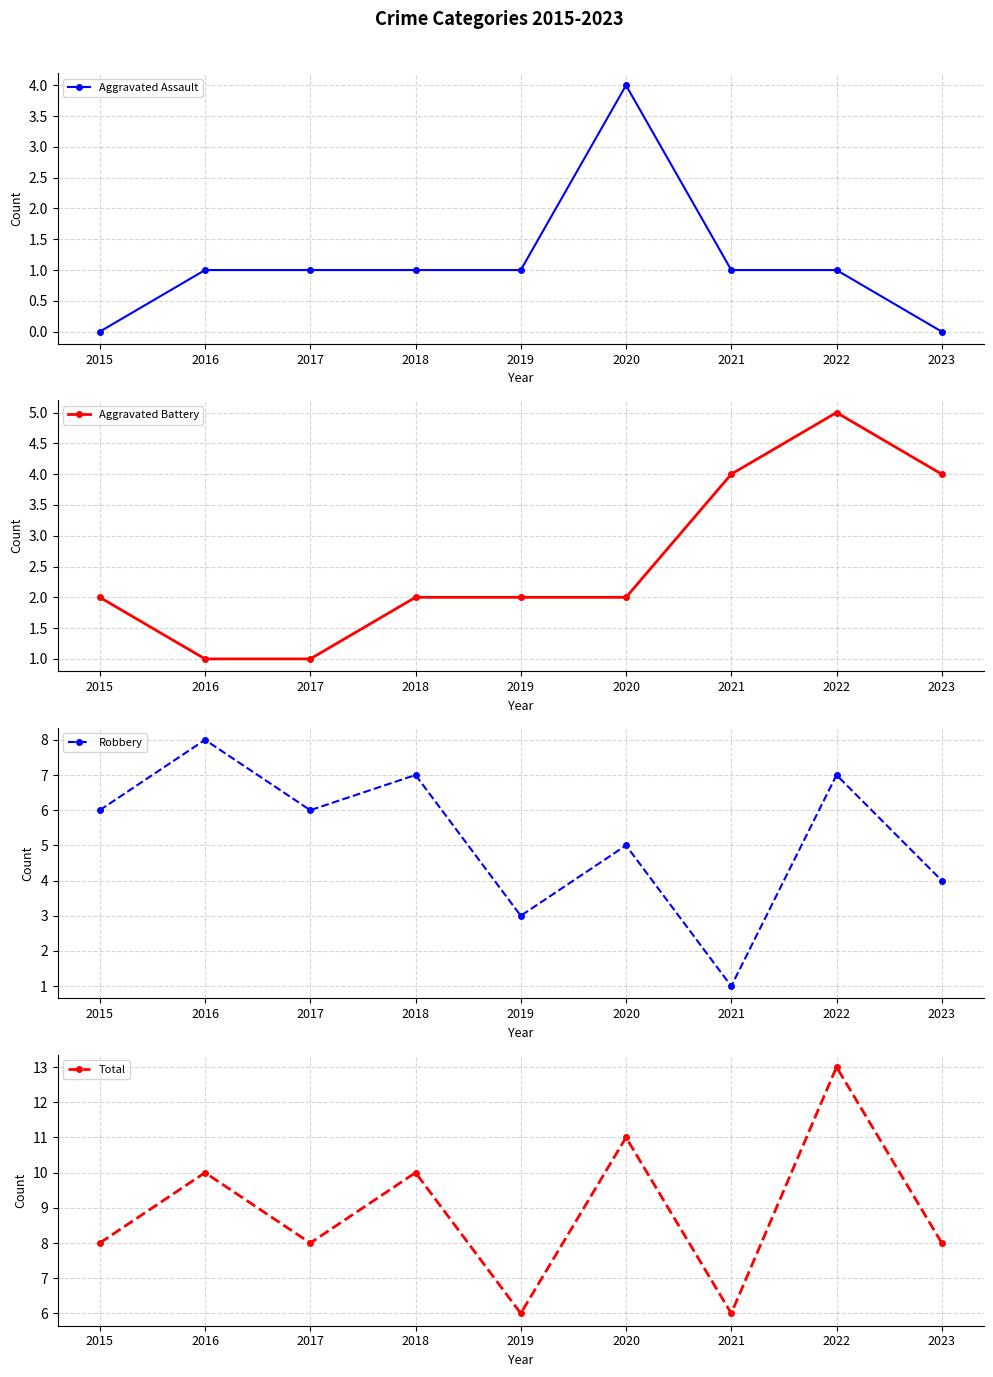

True or false: Robbery and Aggravated Assault cross at least once.

False